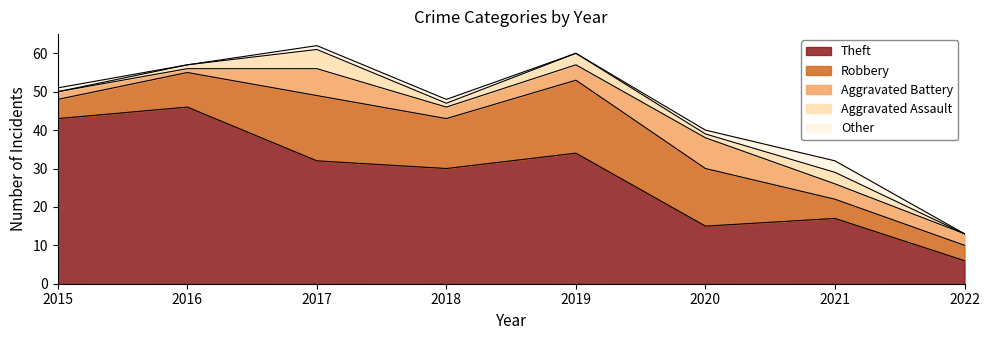

In Other, how many points are lower than both neighbors (excluding endpoints)?

2